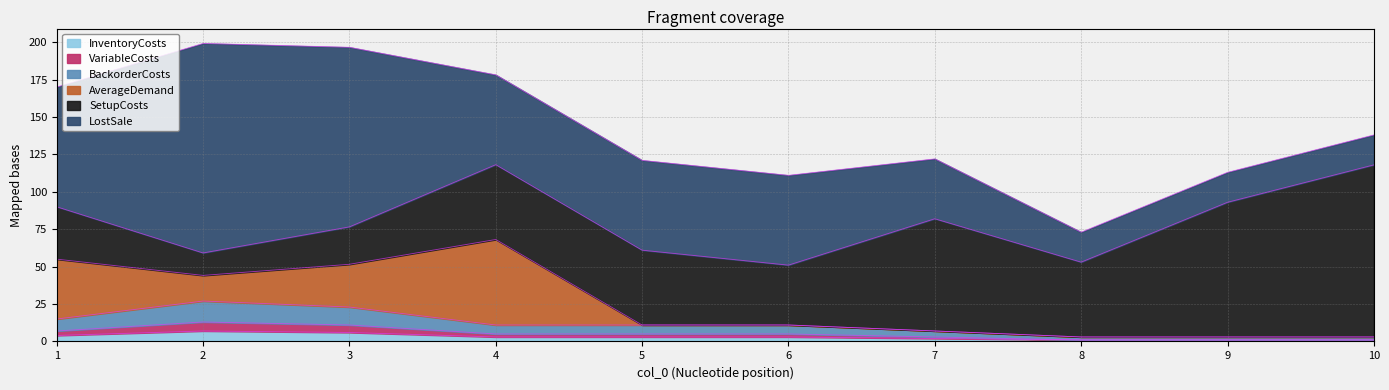

What is the sum of all BackorderCosts values?

52